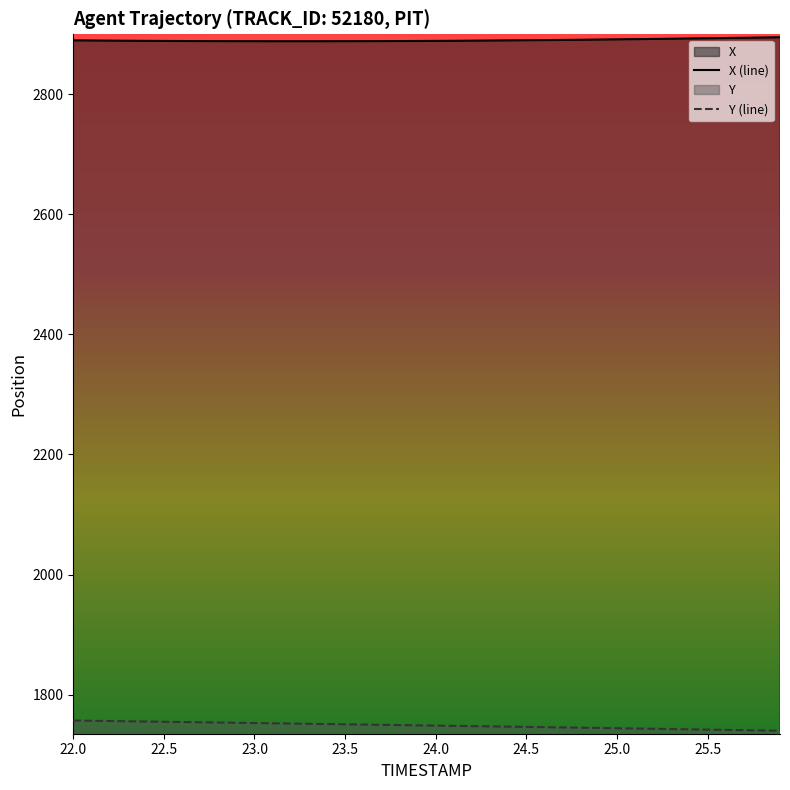

What are all the series names shown in the legend?

X, Y